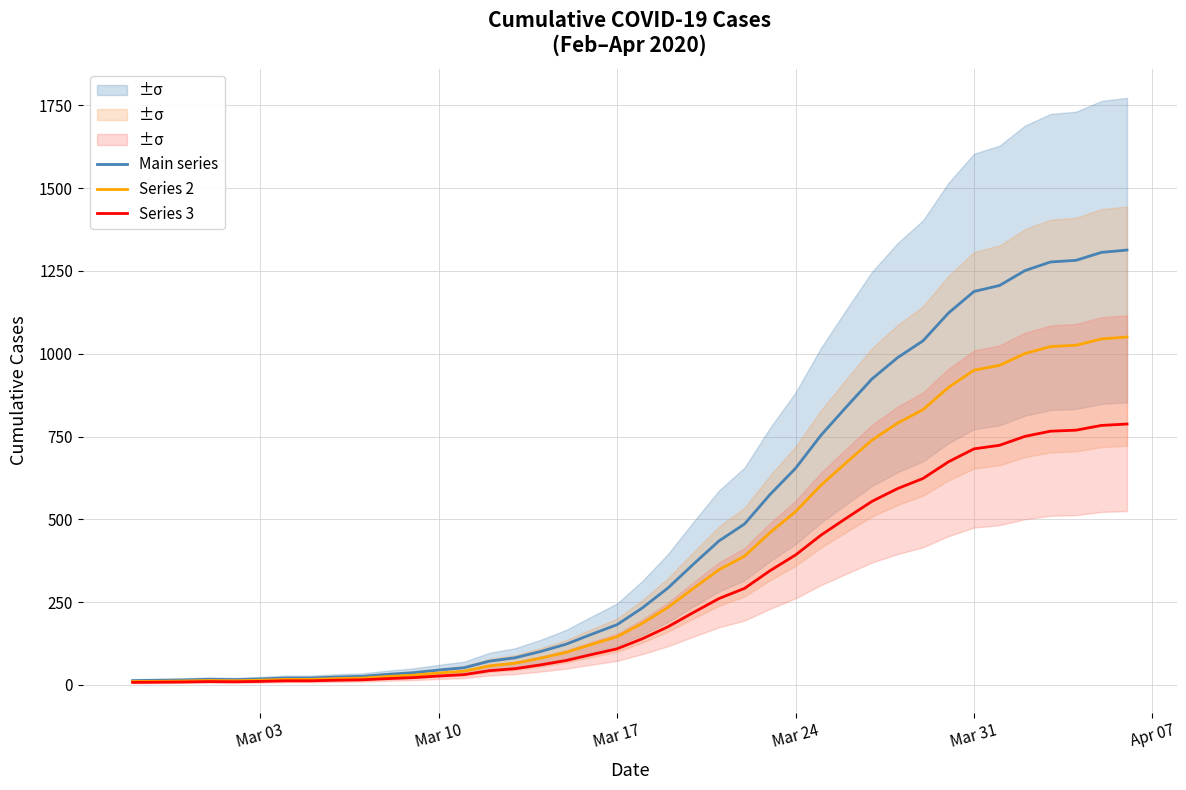

How many data points in Main series are less than 233?

20